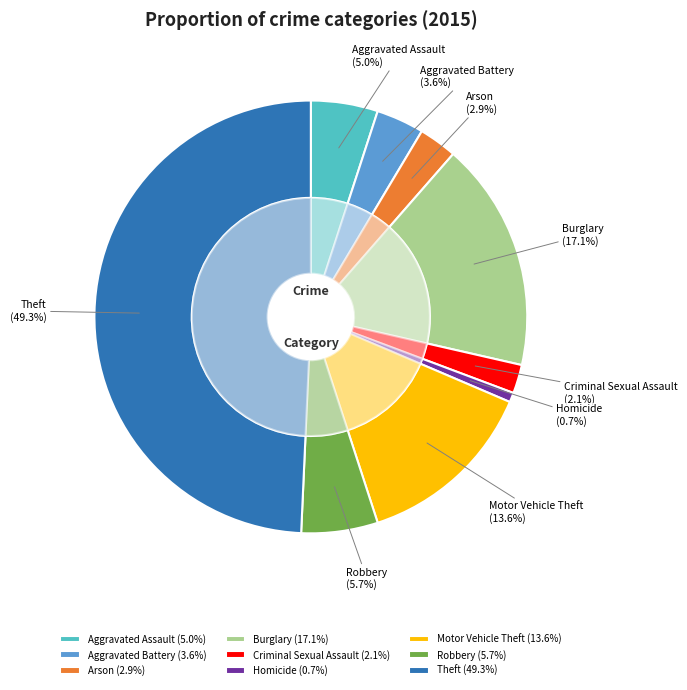

How many slices are in this pie chart?

9